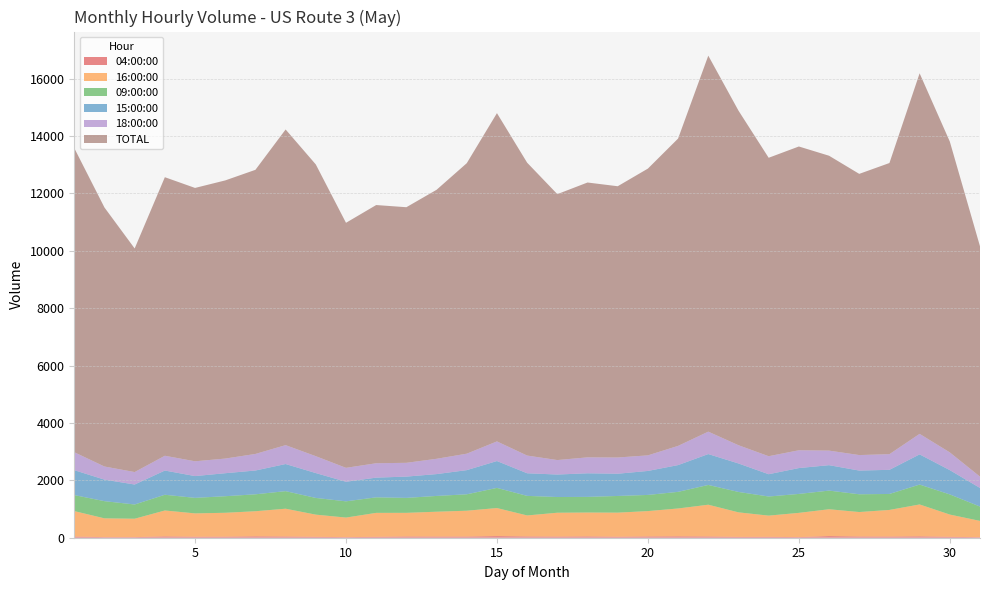

Reading left to right, what are all the values shown in this chart?

04:00:00: 1=40	2=21	3=21	4=46	5=34	6=36	7=48	8=42	9=31	10=21	11=31	12=43	13=40	14=40	15=57	16=44	17=39	18=45	19=34	20=44	21=48	22=43	23=29	24=31	25=22	26=57	27=42	28=40	29=48	30=31	31=19
16:00:00: 1=888	2=654	3=641	4=903	5=814	6=833	7=875	8=969	9=773	10=681	11=835	12=824	13=866	14=901	15=977	16=732	17=832	18=833	19=840	20=884	21=971	22=1107	23=855	24=739	25=844	26=935	27=853	28=928	29=1111	30=776	31=567
09:00:00: 1=558	2=599	3=496	4=548	5=541	6=577	7=590	8=612	9=582	10=566	11=541	12=521	13=550	14=572	15=702	16=682	17=547	18=545	19=581	20=563	21=579	22=689	23=711	24=666	25=660	26=650	27=619	28=557	29=693	30=702	31=500
15:00:00: 1=868	2=750	3=696	4=844	5=759	6=802	7=829	8=945	9=867	10=682	11=687	12=742	13=761	14=842	15=936	16=788	17=784	18=822	19=775	20=836	21=933	22=1076	23=993	24=777	25=901	26=886	27=826	28=841	29=1052	30=846	31=648
18:00:00: 1=625	2=457	3=434	4=515	5=515	6=510	7=577	8=658	9=588	10=485	11=501	12=480	13=533	14=573	15=684	16=617	17=504	18=555	19=565	20=543	21=669	22=781	23=635	24=627	25=620	26=507	27=540	28=545	29=715	30=618	31=394
TOTAL: 1=10597	2=9025	3=7791	4=9706	5=9525	6=9692	7=9900	8=10999	9=10165	10=8538	11=8997	12=8906	13=9373	14=10122	15=11438	16=10205	17=9266	18=9577	19=9452	20=9992	21=10709	22=13101	23=11659	24=10399	25=10585	26=10275	27=9798	28=10145	29=12563	30=10831	31=8026